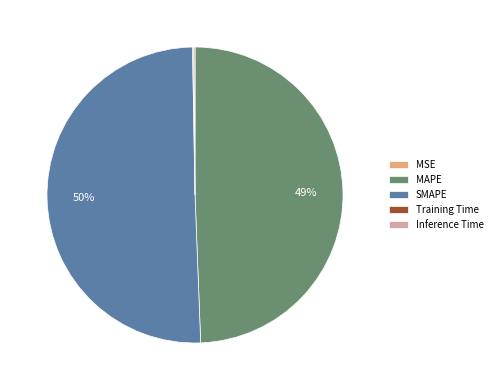

Does MAPE account for over 50% of the chart?

No